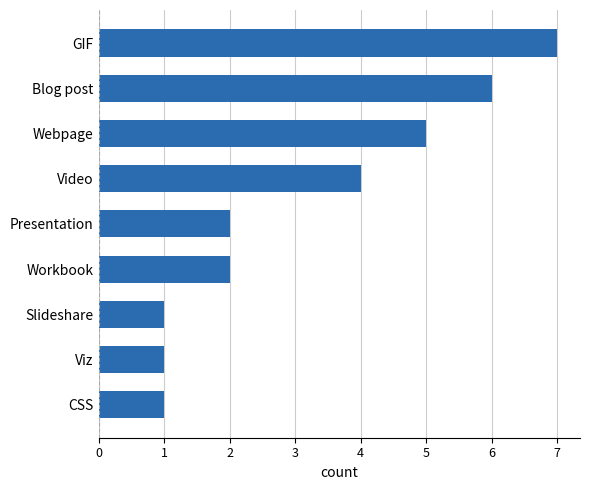

What value does the data have at Video?

4